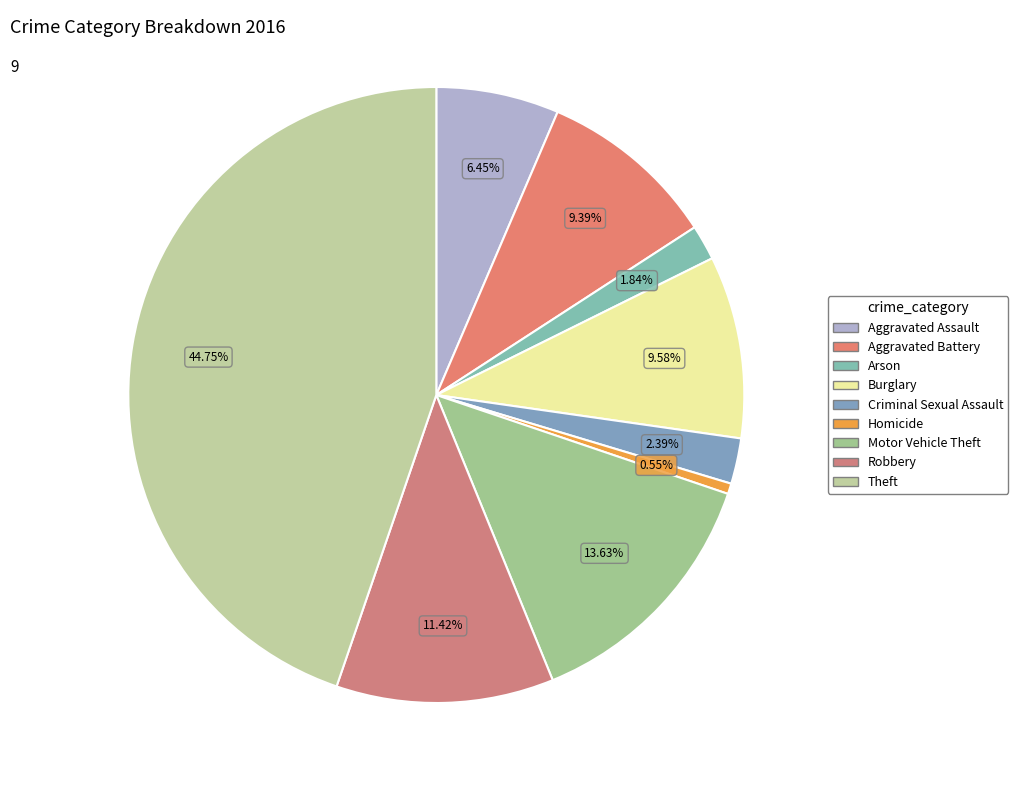

Is there a majority slice in this chart?

No